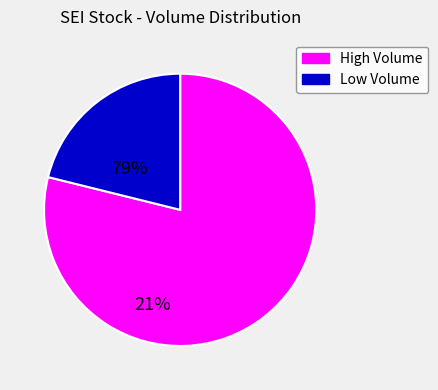

Rank the categories by value from highest to lowest.

High Volume, Low Volume